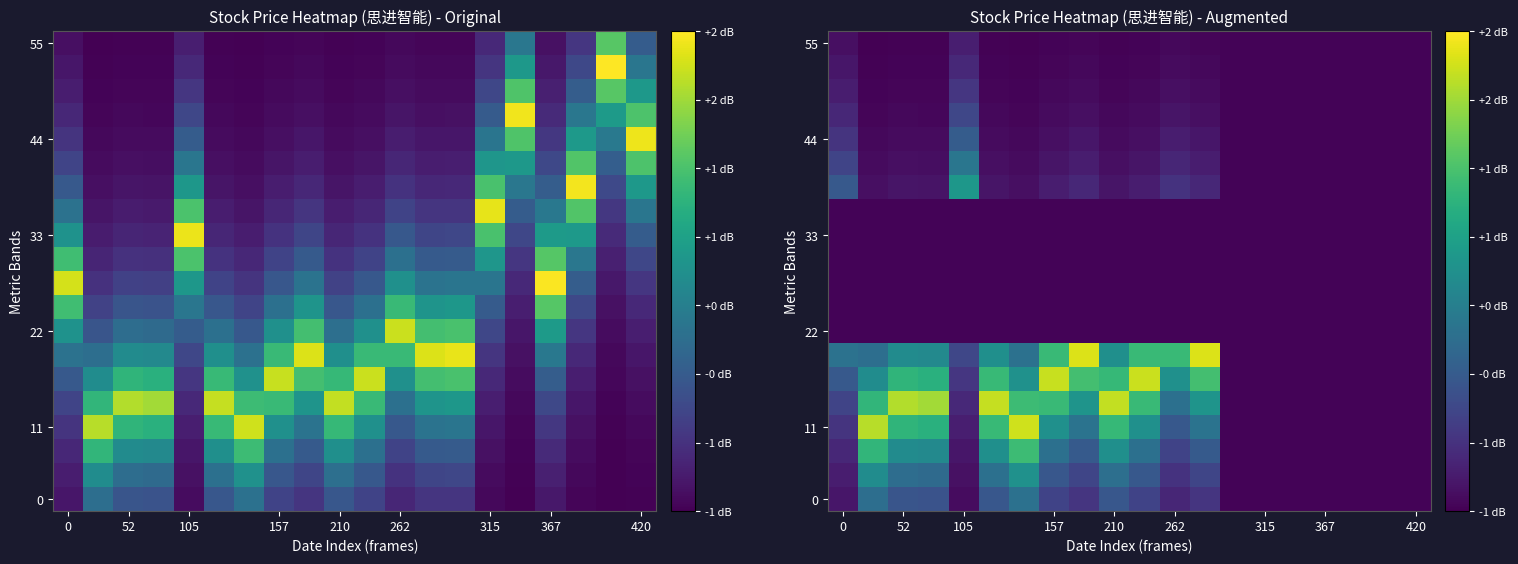

At how many categories does at least one series exceed 3?

13